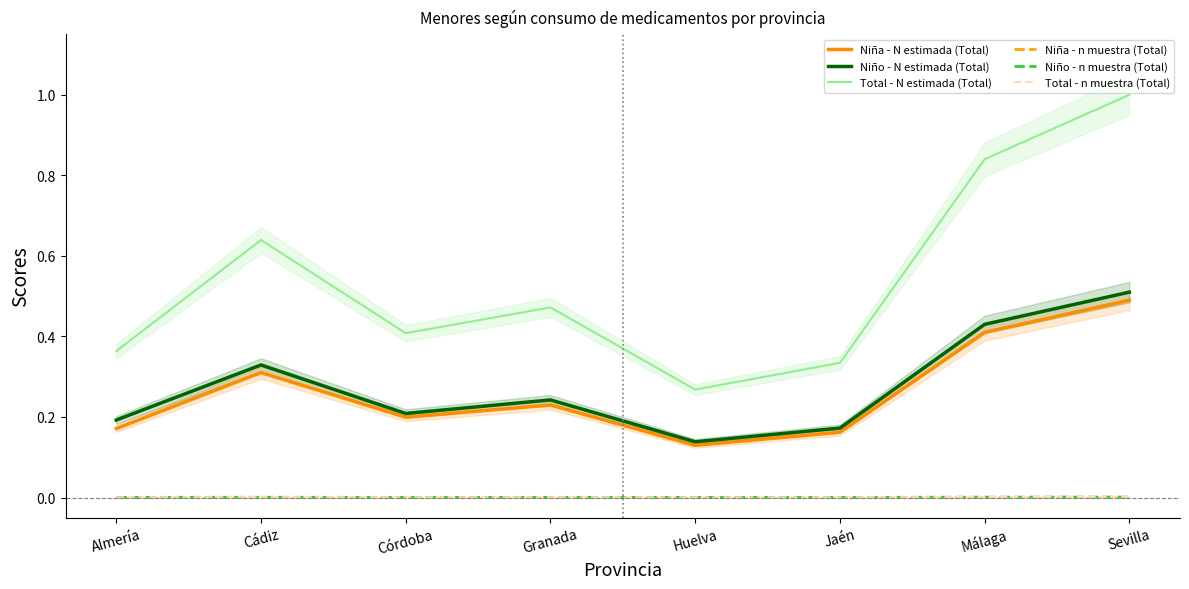

True or false: Total - n muestra (Total) has a value of 0.0 at Huelva.

True